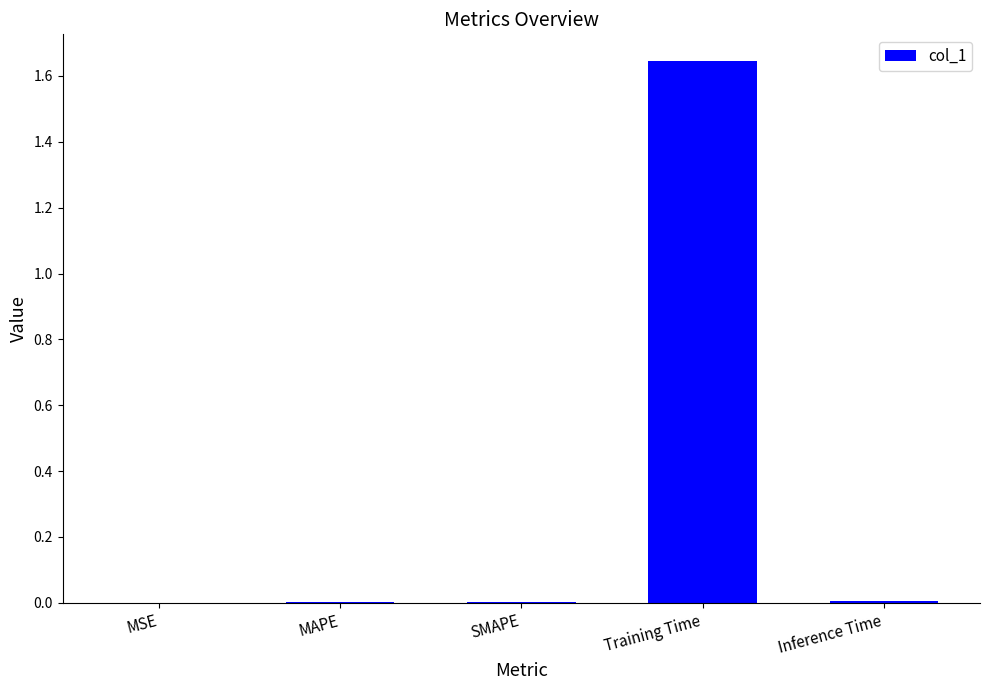

Which has a higher value, Training Time or Inference Time?

Training Time